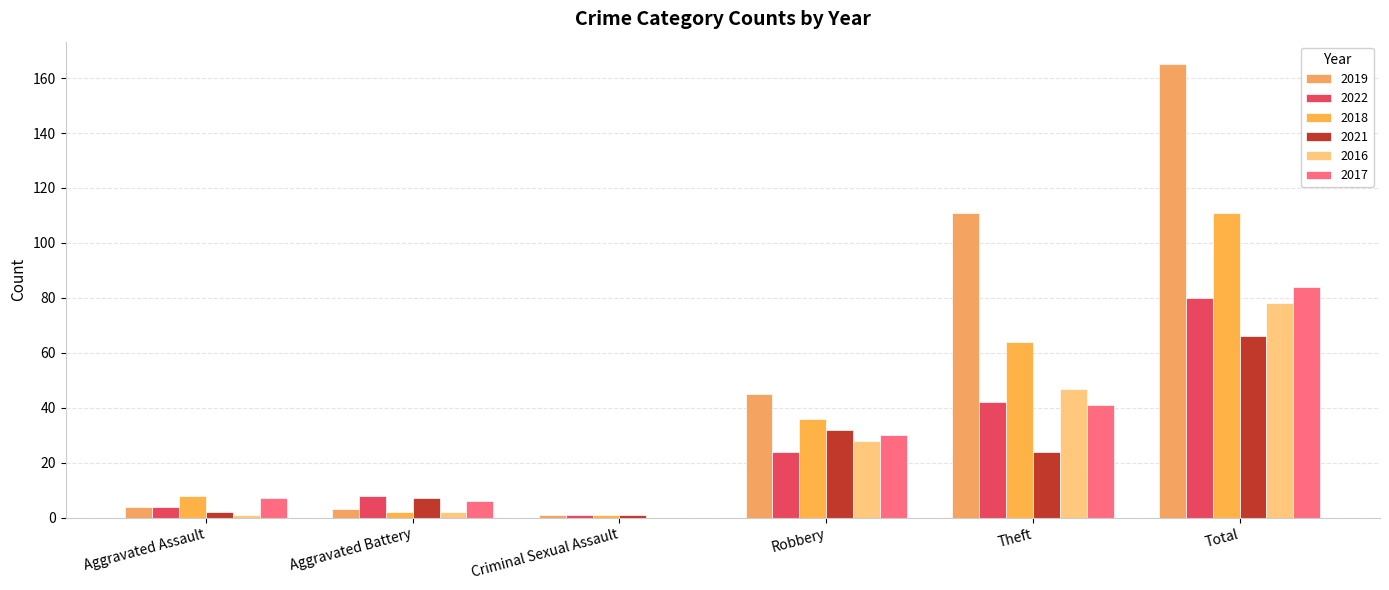

Count the number of data series in this chart.

6